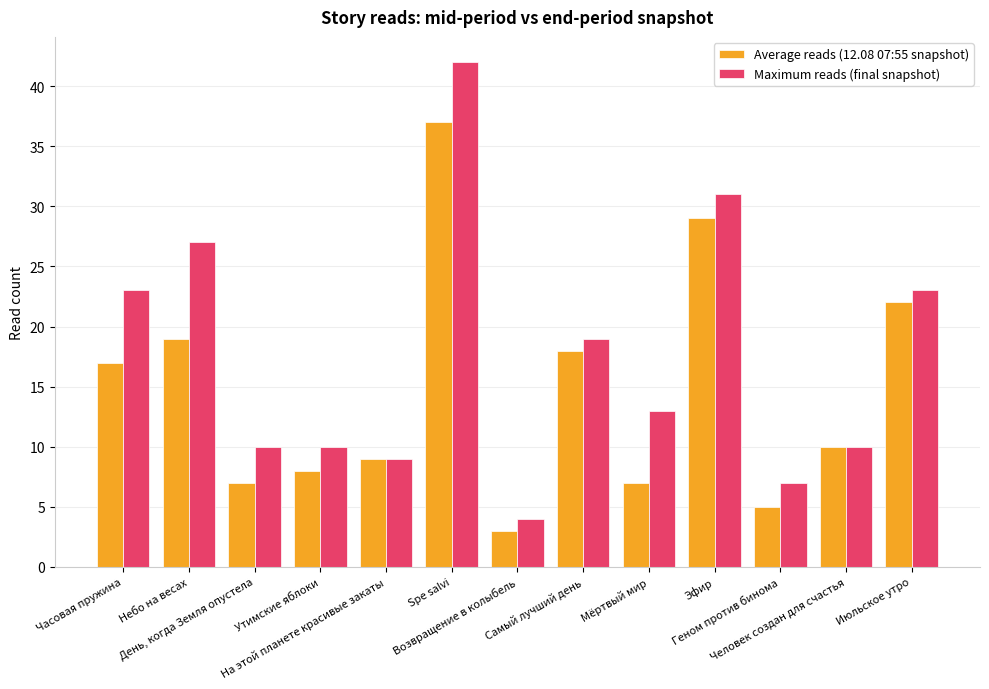

What is the value of the Average reads (12.08 07:55 snapshot) bar at the 7th from the left?

3